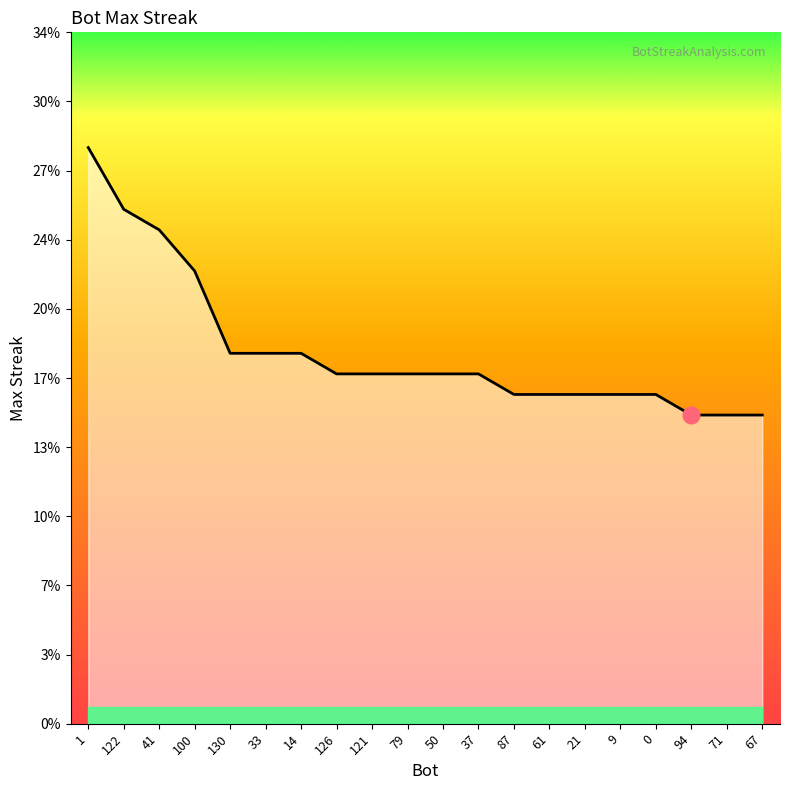

True or false: the data shows 16 at 87.

True